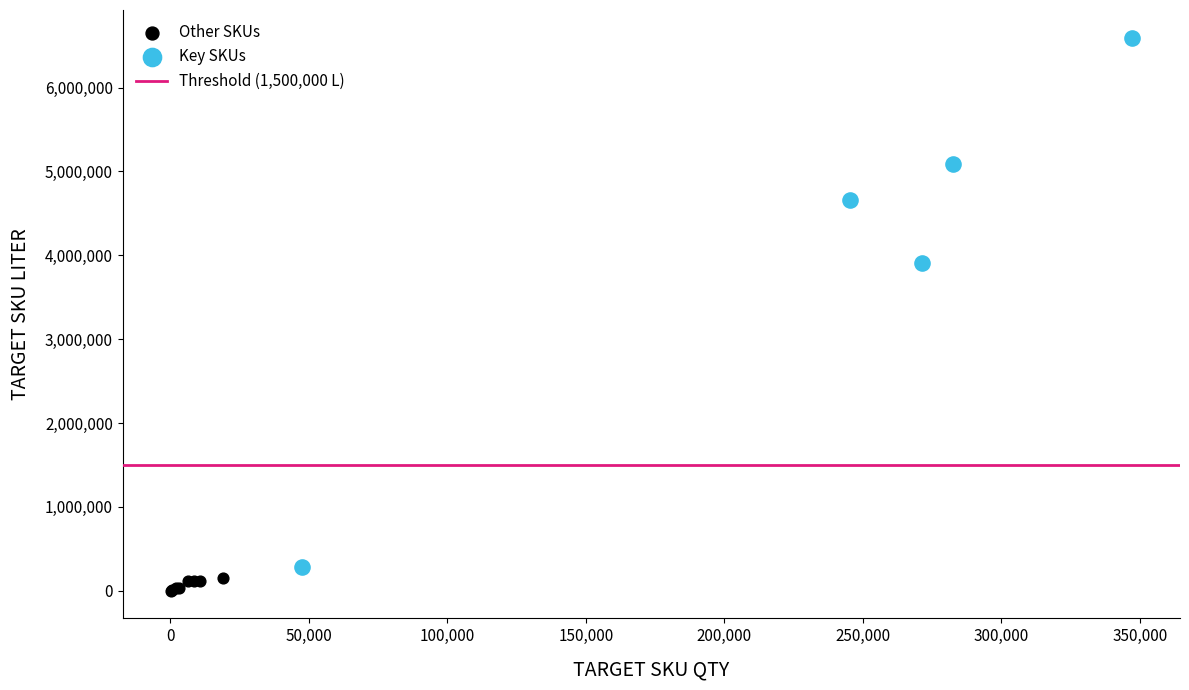

Which series has the widest spread of Y values?

Key SKUs